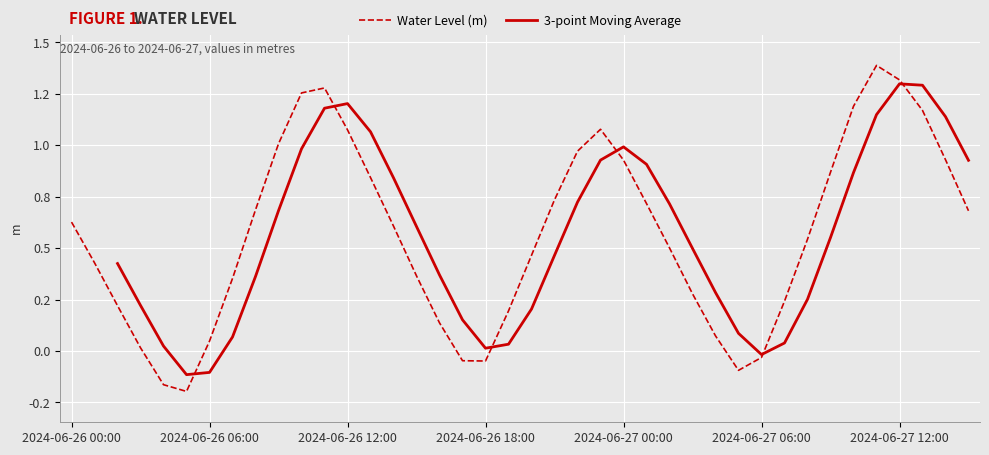

What is the difference between the highest and lowest values at 17?

0.2